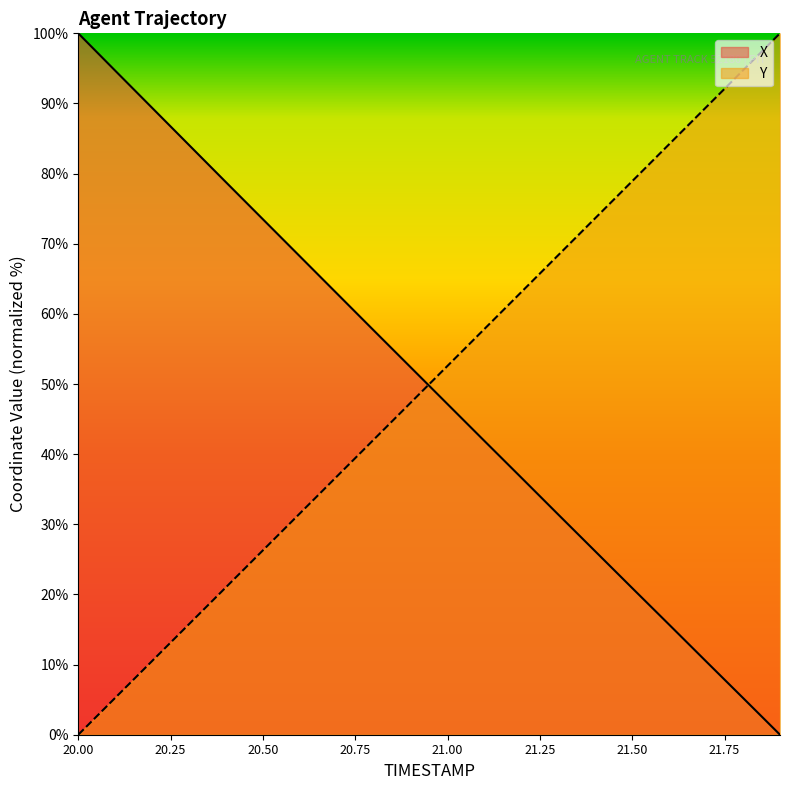

Reading left to right, what are all the values shown in this chart?

X: 100.0	94.7	89.4	84.1	78.8	73.5	68.2	62.9	57.6	52.4	47.1	41.9	36.6	31.4	26.1	20.9	15.7	10.5	5.2	0.0
Y: 0.0	5.3	10.5	15.8	21.0	26.3	31.6	36.8	42.1	47.3	52.6	57.9	63.1	68.4	73.7	78.9	84.2	89.5	94.7	100.0